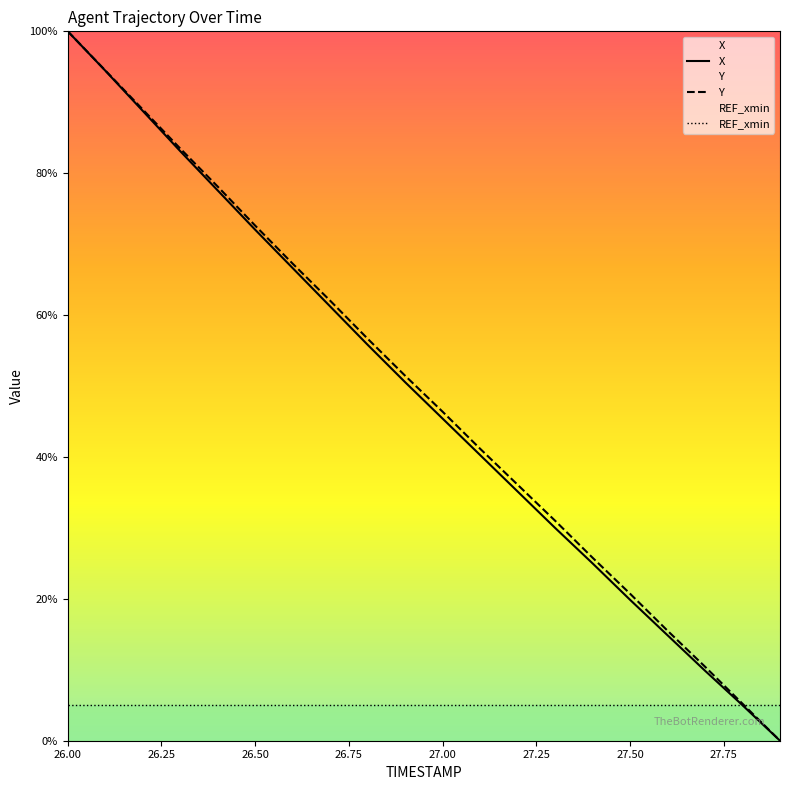

True or false: Y and X cross at least once.

False